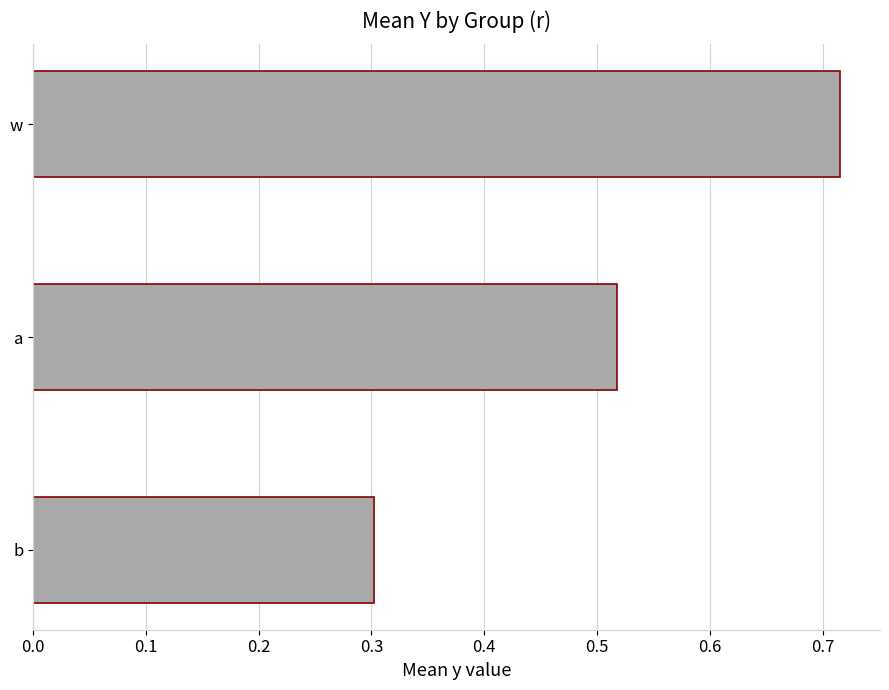

The chart shows a value of 0.4 at w. True or false?

False